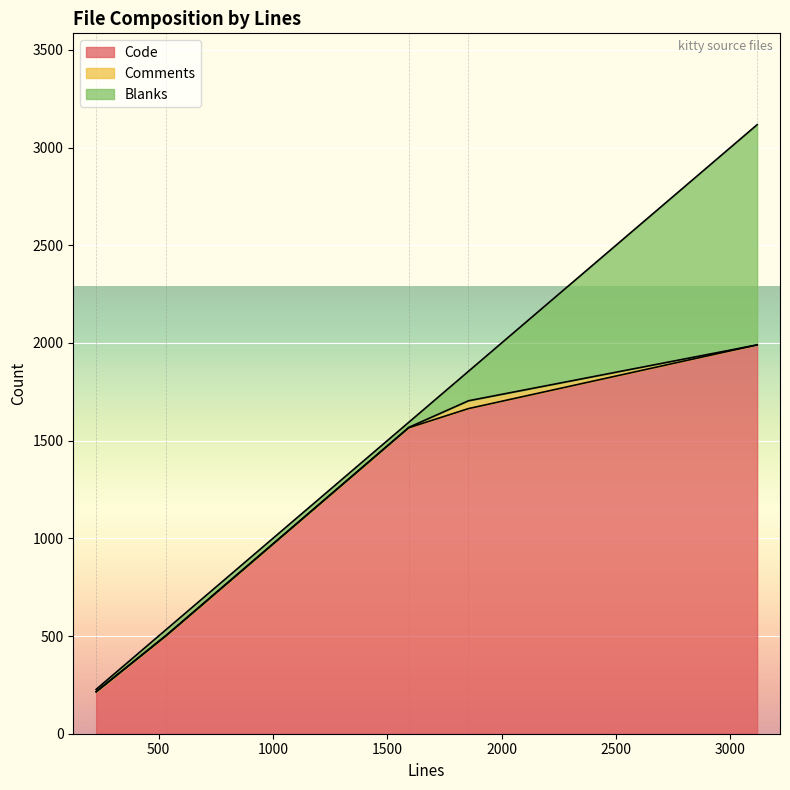

What is the lowest value of the Code series?

214